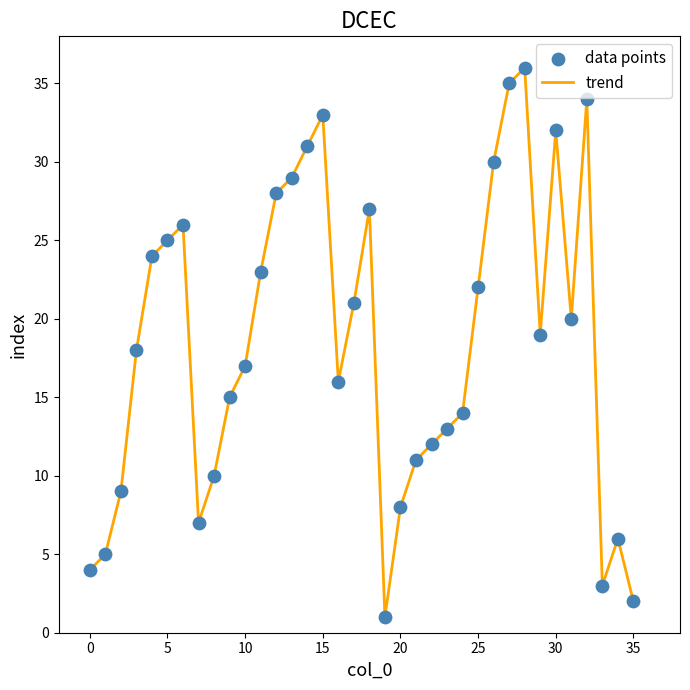

What is the difference between the maximum and minimum values?

35